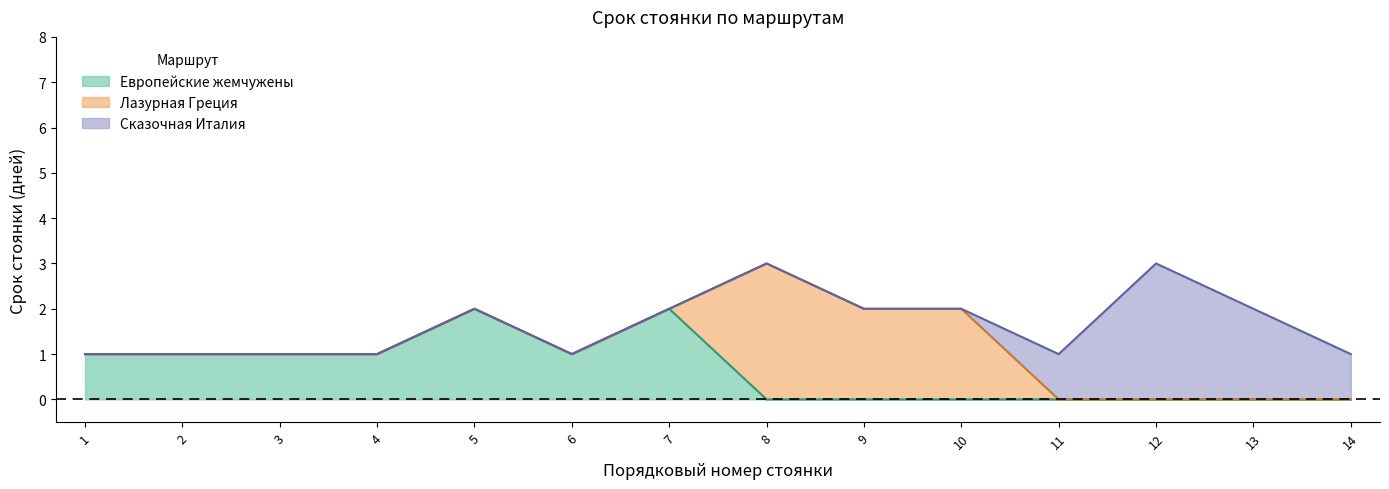

What is the spread (max minus min) of values at 1?

1